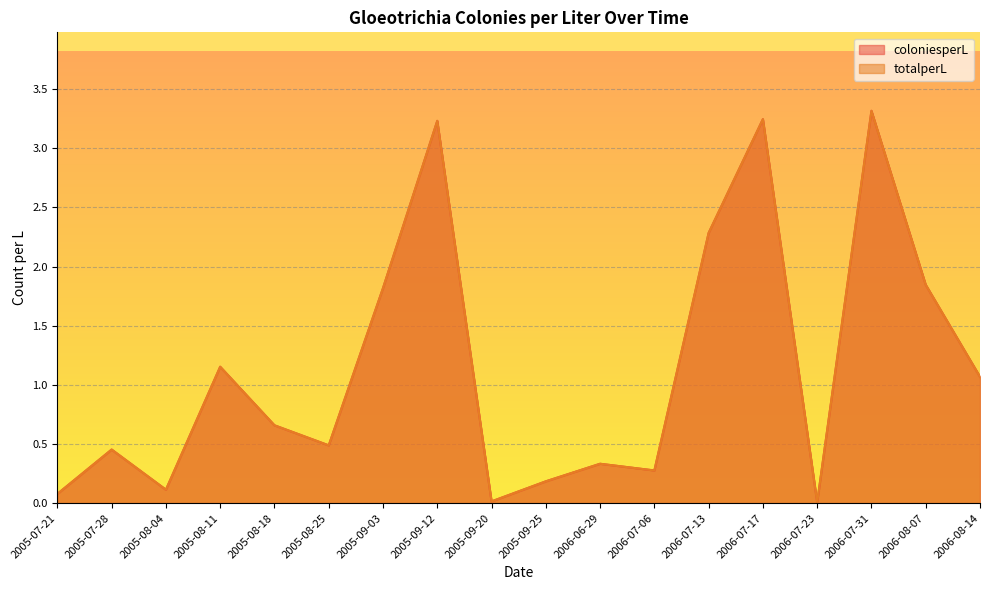

How many interior local peaks does the totalperL series have?

6